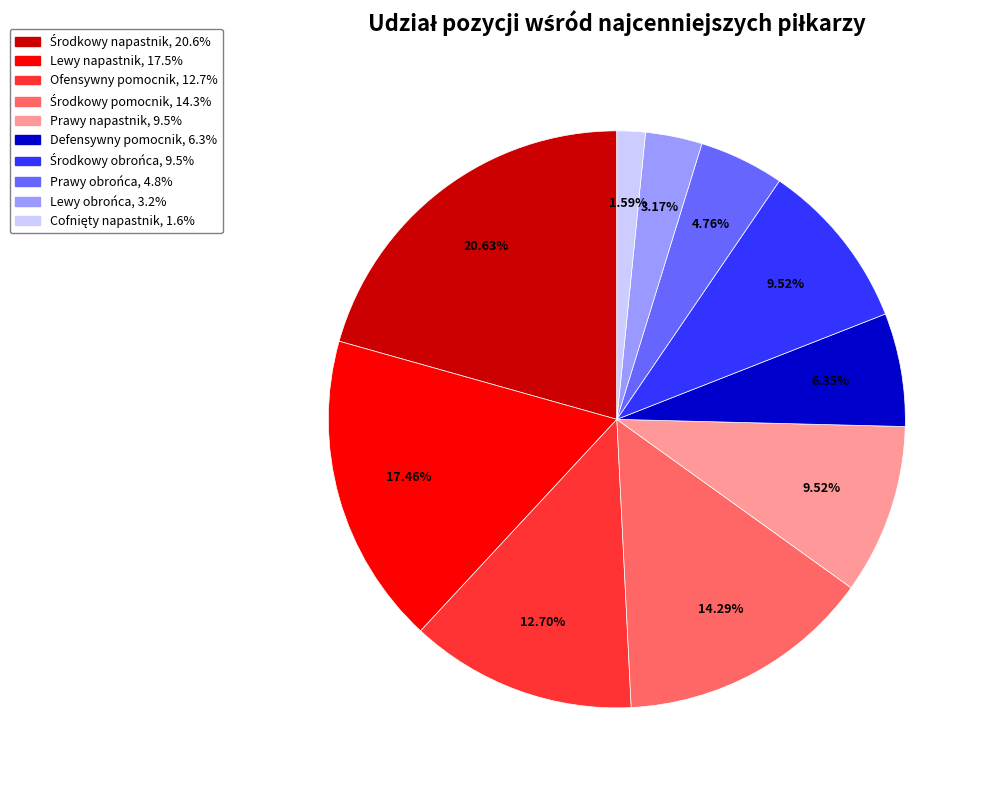

Is Defensywny pomocnik the majority of the pie?

No